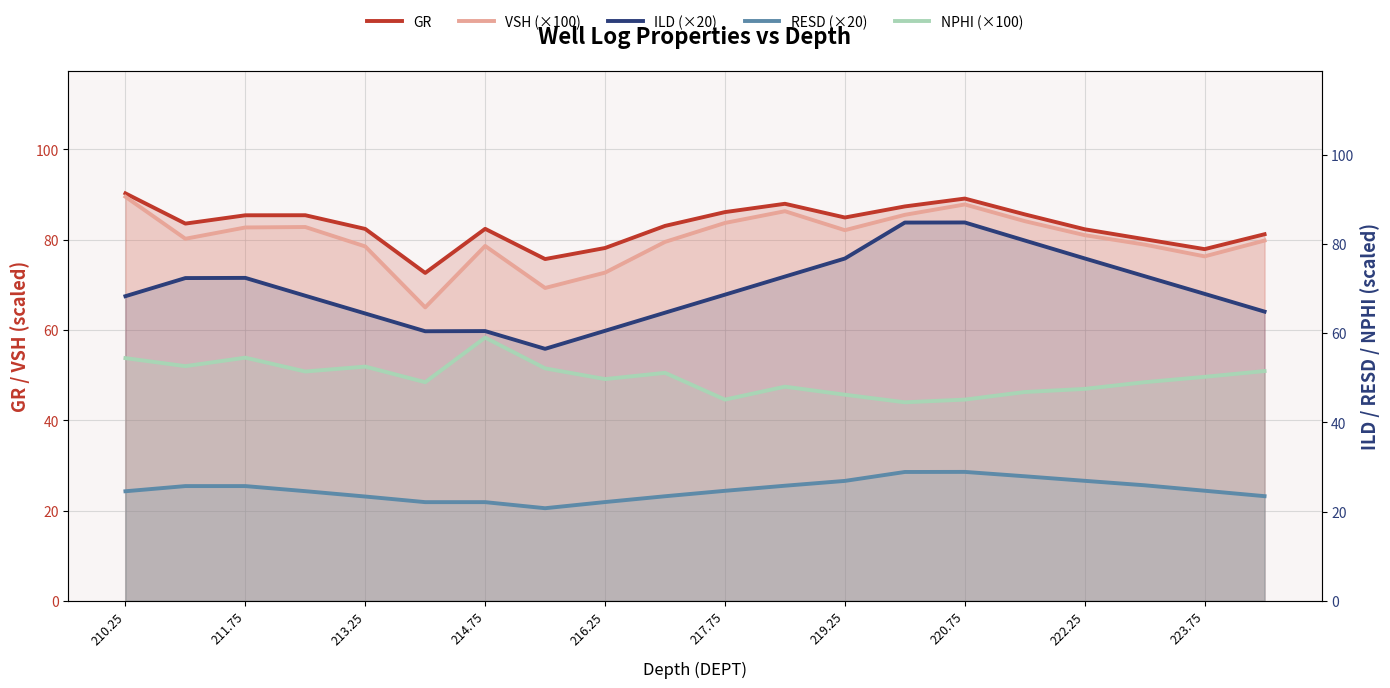

How many interior local valleys does the ILD (×20) series have?

2